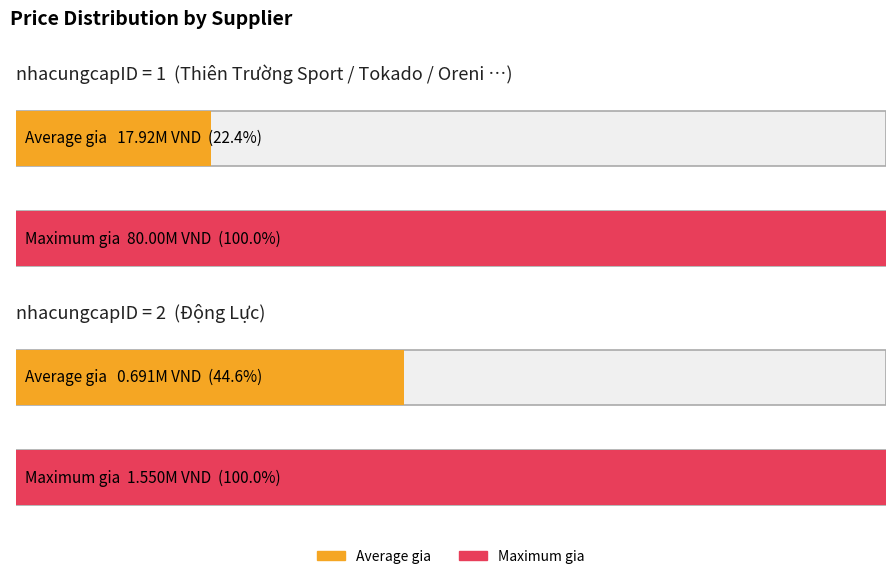

Rank the series at 1 from highest to lowest value.

Max gia (M VND), Average gia (M VND)